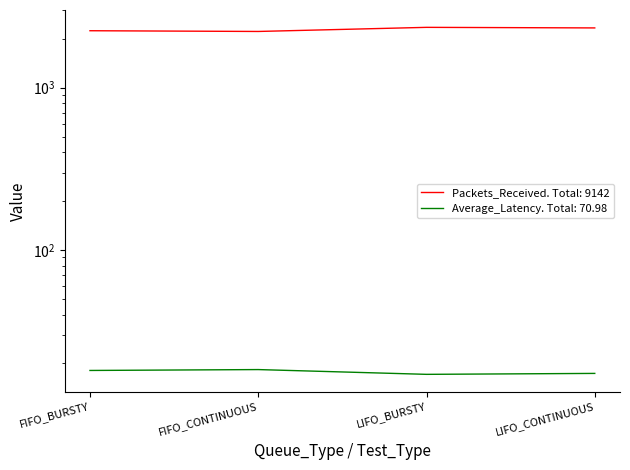

What is the difference between the second highest and minimum values in the Average_Latency series?

1.0